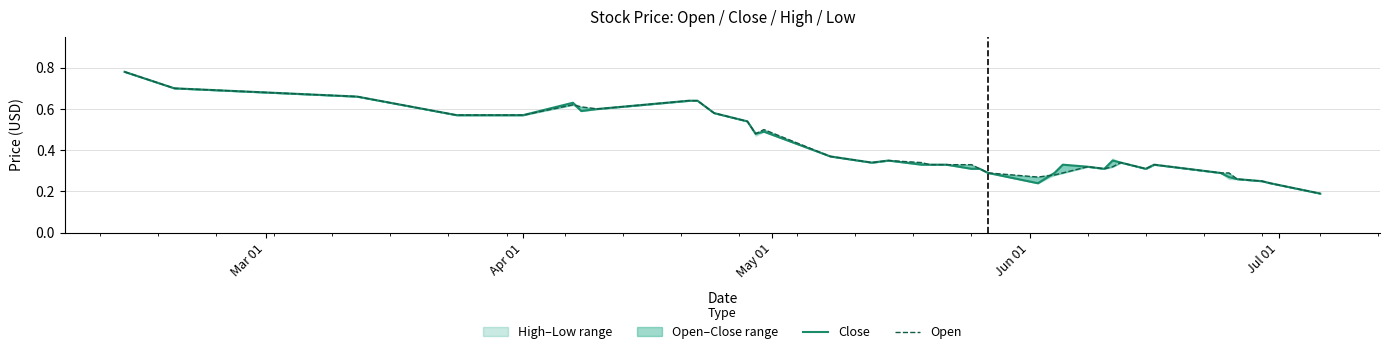

What is the maximum value for Close?

0.8